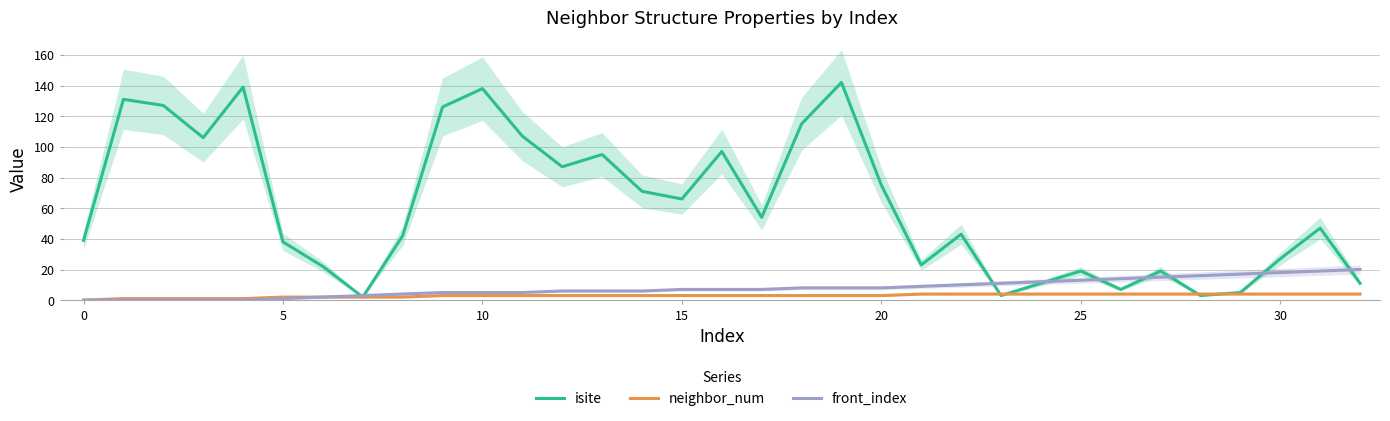

How many data points in front_index are less than 7?

15